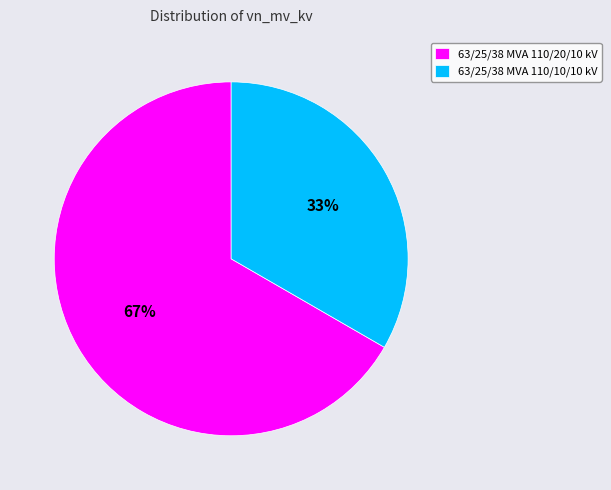

Which has a higher value, 63/25/38 MVA 110/20/10 kV or 63/25/38 MVA 110/10/10 kV?

63/25/38 MVA 110/20/10 kV